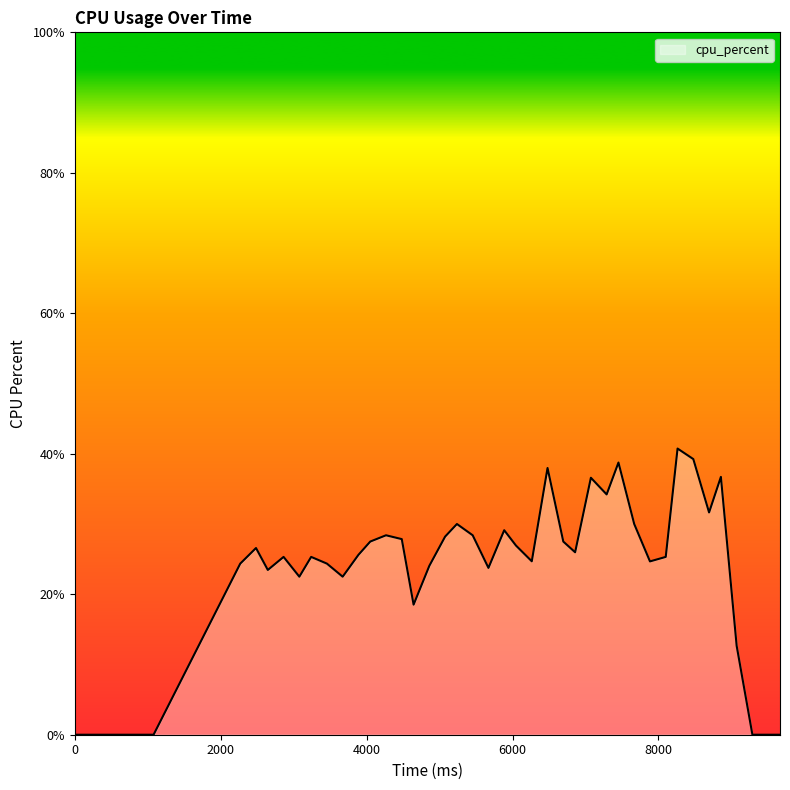

What is the difference between the maximum and minimum values?

40.7